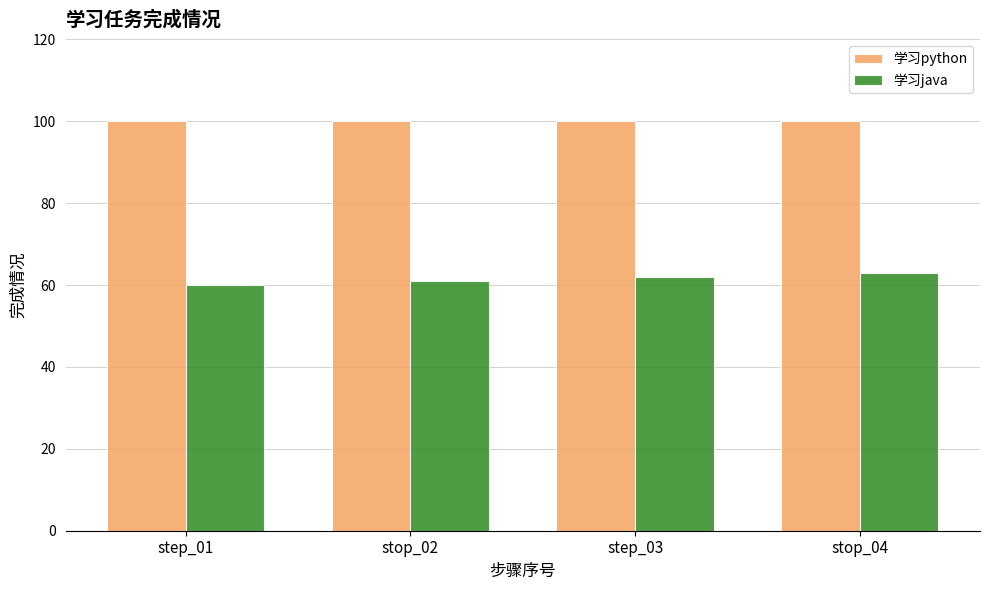

What position from the left is step_03?

3